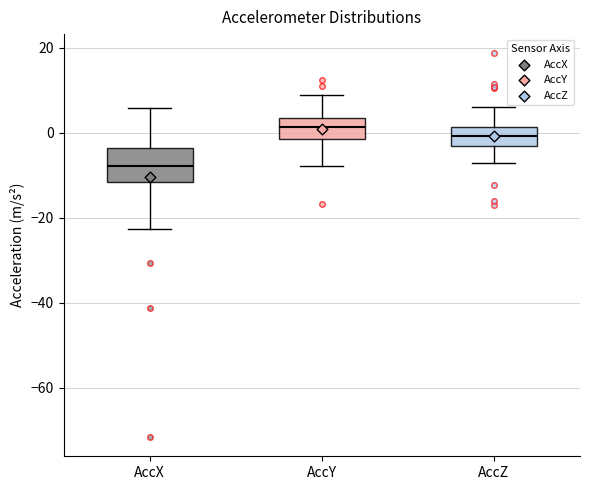

Which box has the highest median line?

AccY